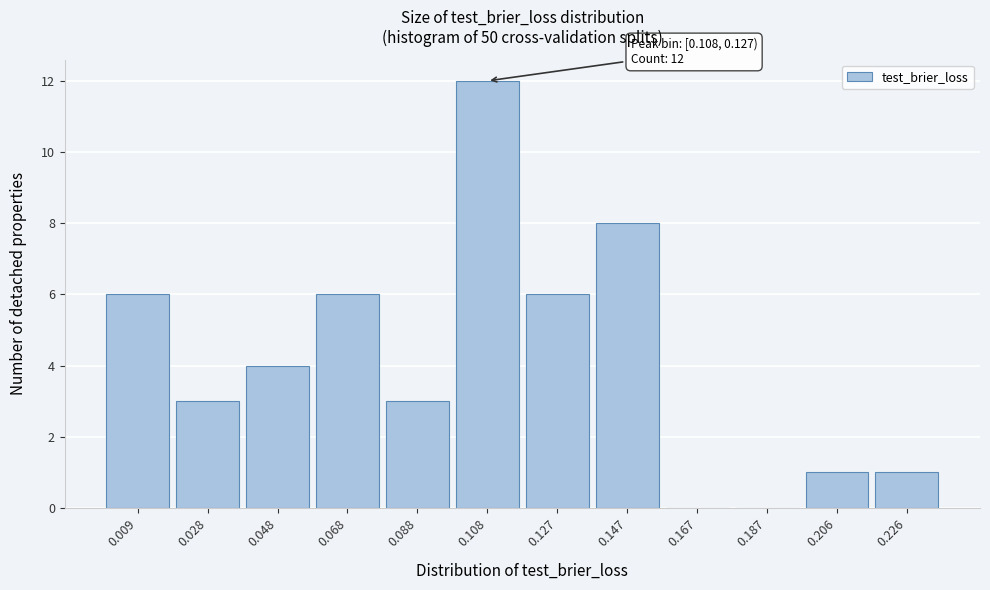

Reading left to right, extract all data points from this chart.

0.009=6	0.028=3	0.048=4	0.068=6	0.088=3	0.108=12	0.127=6	0.147=8	0.167=0	0.187=0	0.206=1	0.226=1